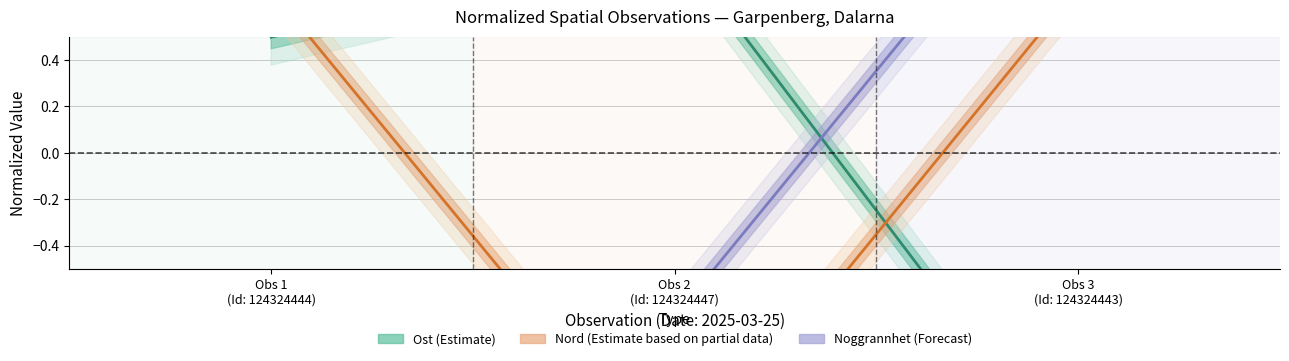

Which series has the largest range (max minus min)?

Ost (normalized)